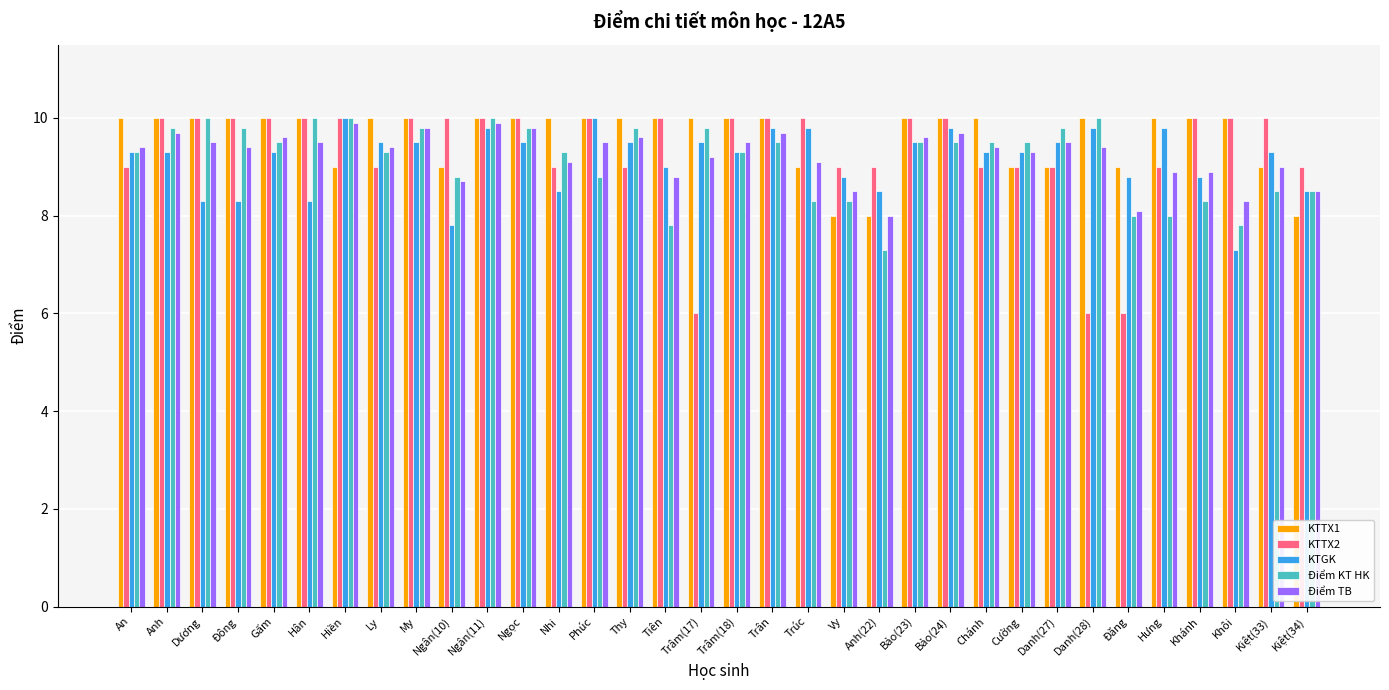

Which series has the widest spread of values?

KTTX2